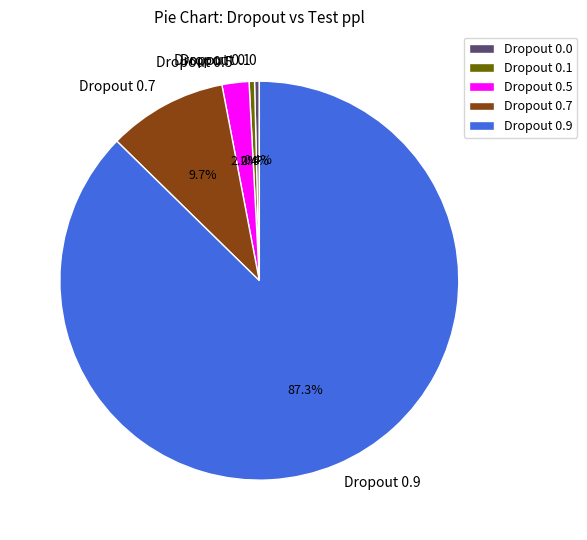

Which has a higher value, Dropout 0.9 or Dropout 0.0?

Dropout 0.9